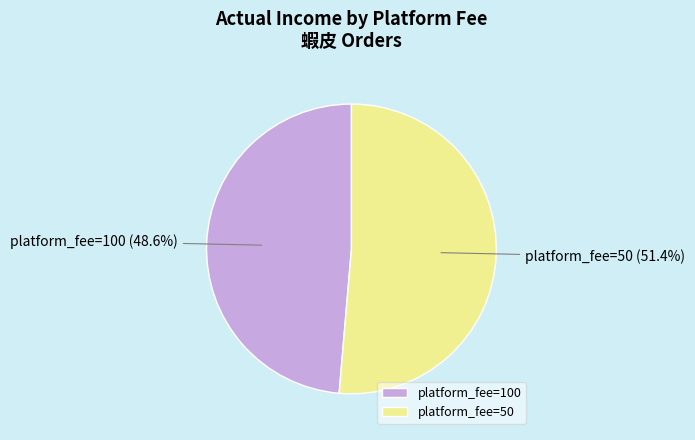

Between platform_fee=50 and platform_fee=100, which is larger?

platform_fee=50